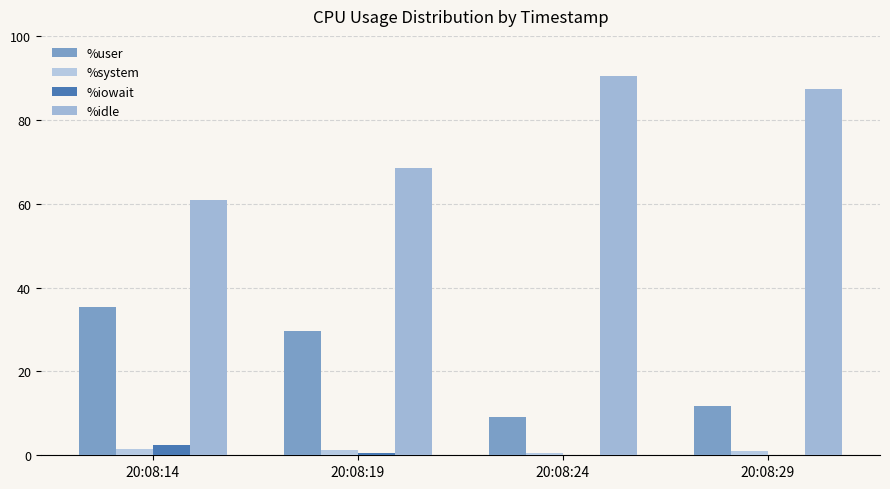

What is the value of the %user bar at the 1st from the left?

35.4